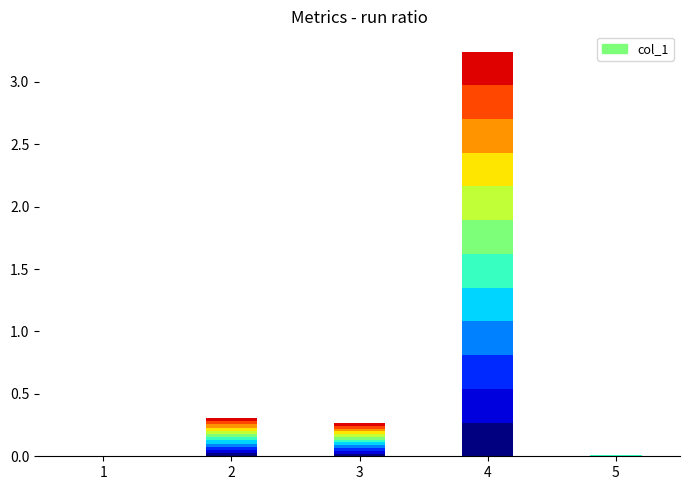

List the labels in order of value, largest first.

4, 2, 3, 5, 1